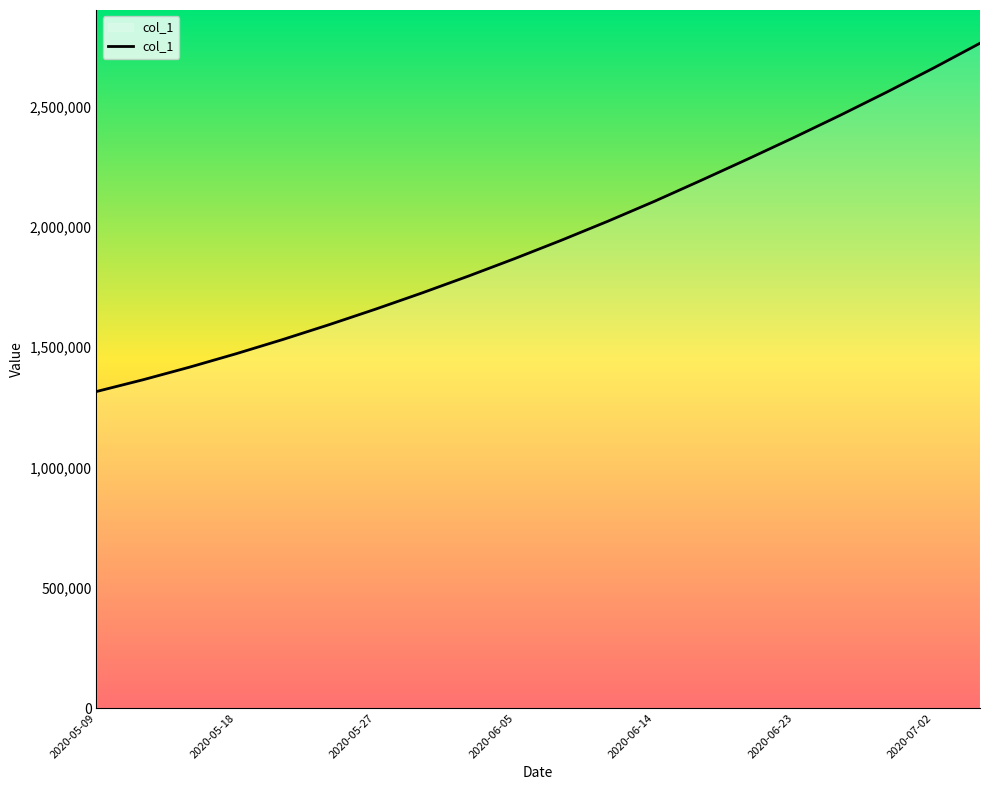

What is the minimum value shown in the chart?

1315099.0